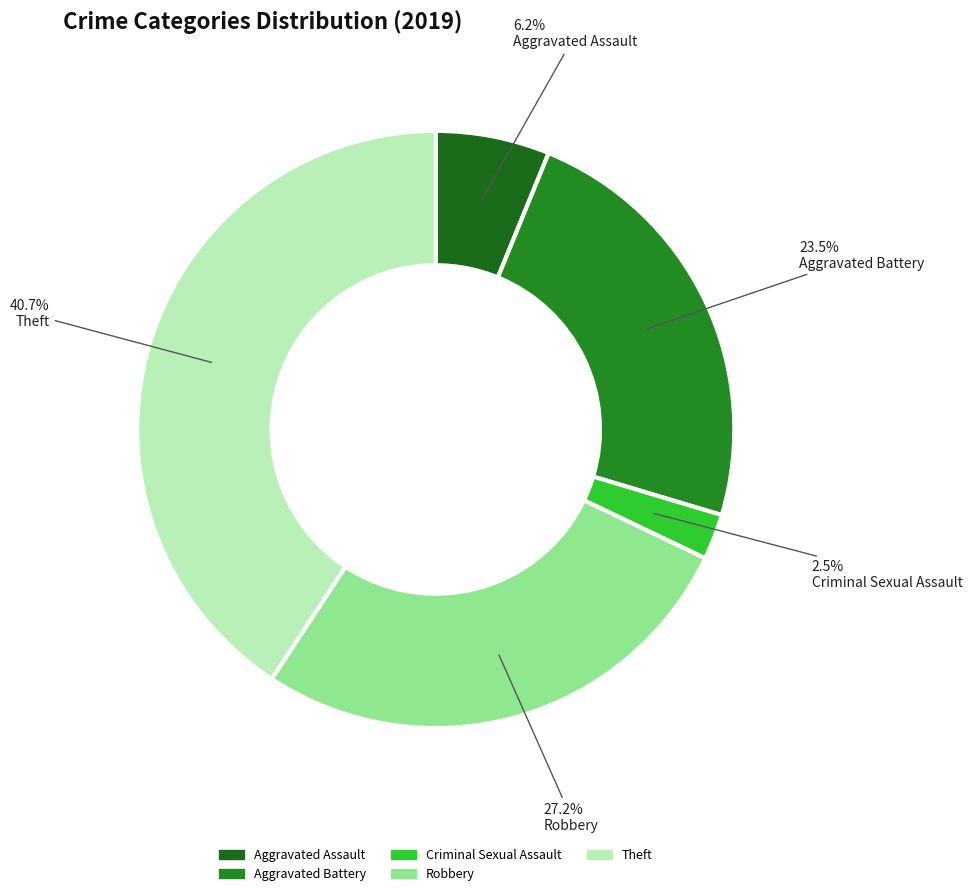

How many segments does this pie chart have?

5